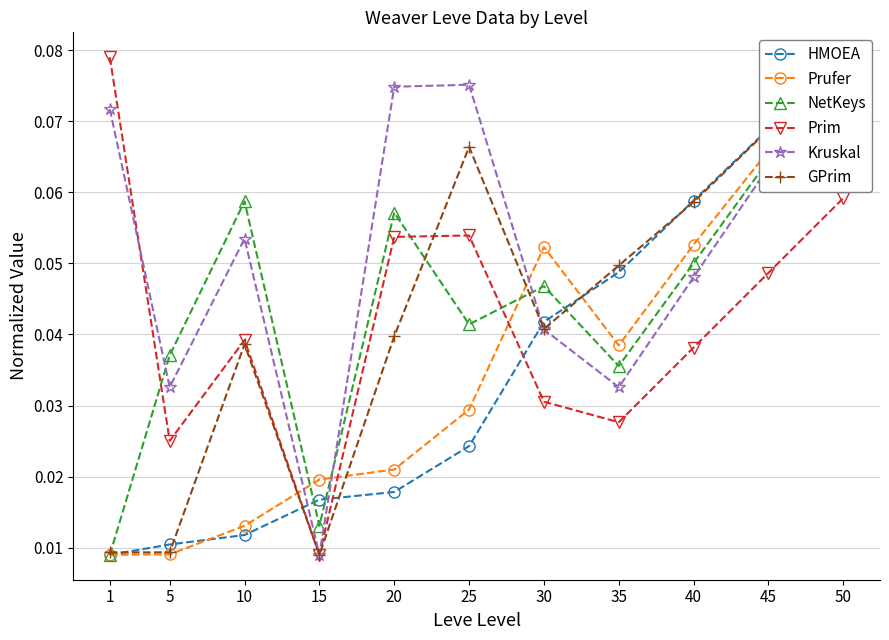

What are all the series names shown in the legend?

HMOEA, Prufer, NetKeys, Prim, Kruskal, GPrim